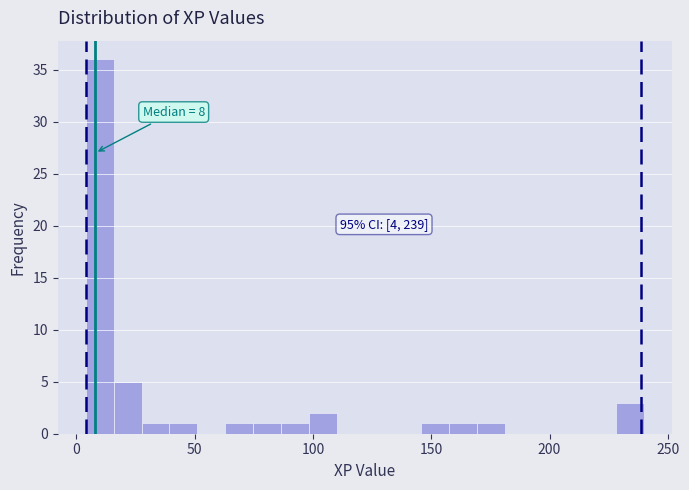

Read against the x-axis, roughly where is the centre of the tallest bar?

10